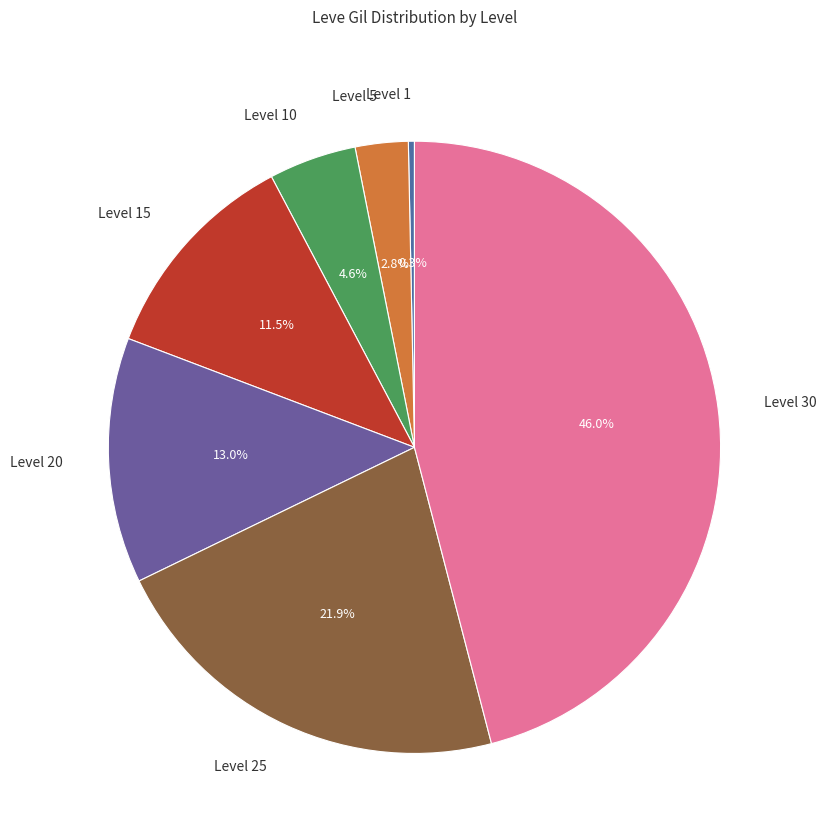

What portion of the pie excludes Level 1?

99.7%